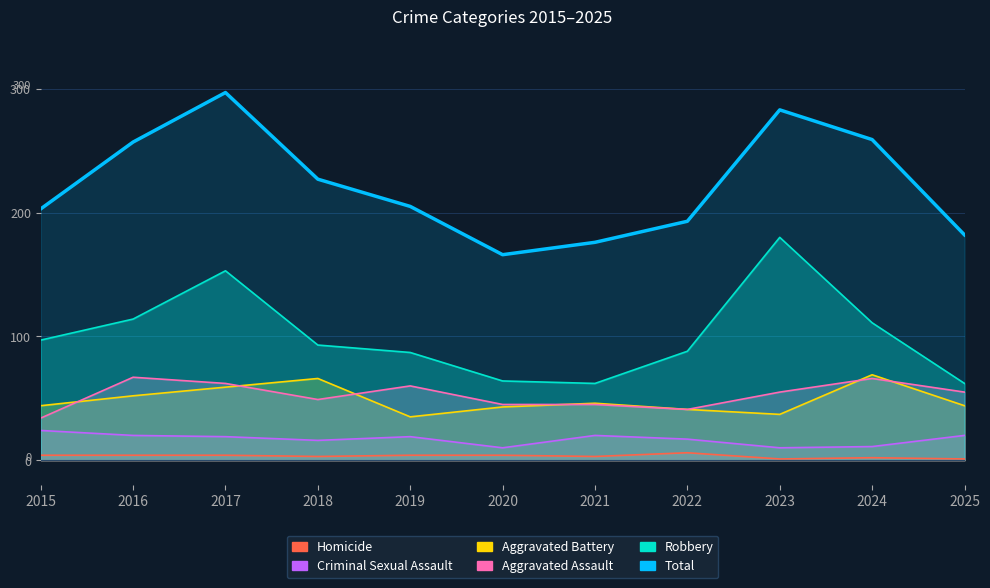

How many points are lower than both their immediate neighbors (excluding endpoints)?

1